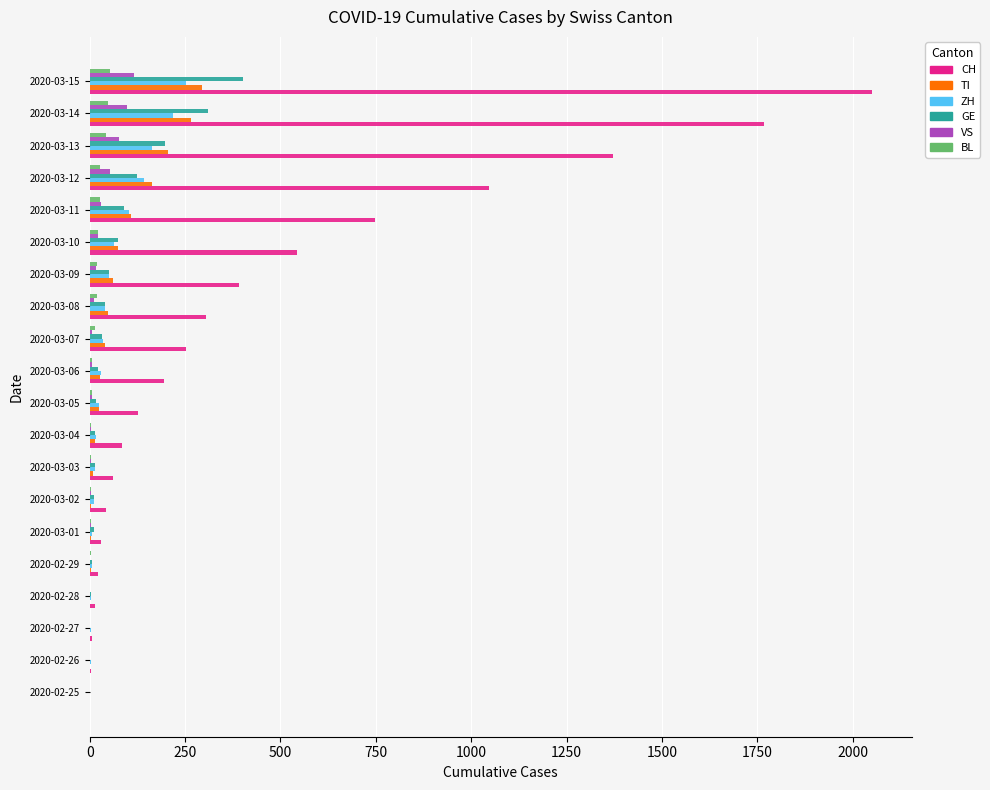

What is the maximum value for GE?

403